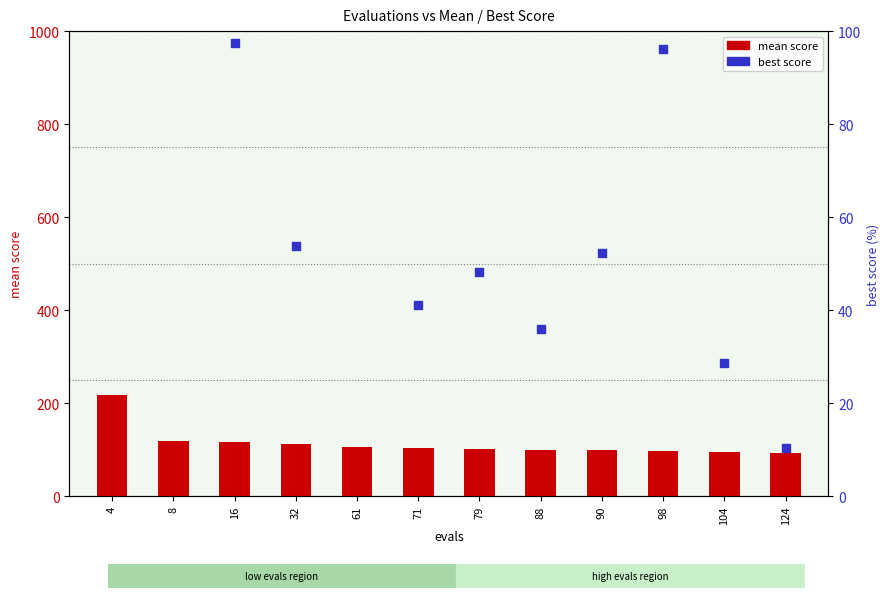

Which series has the largest total across all categories?

mean score